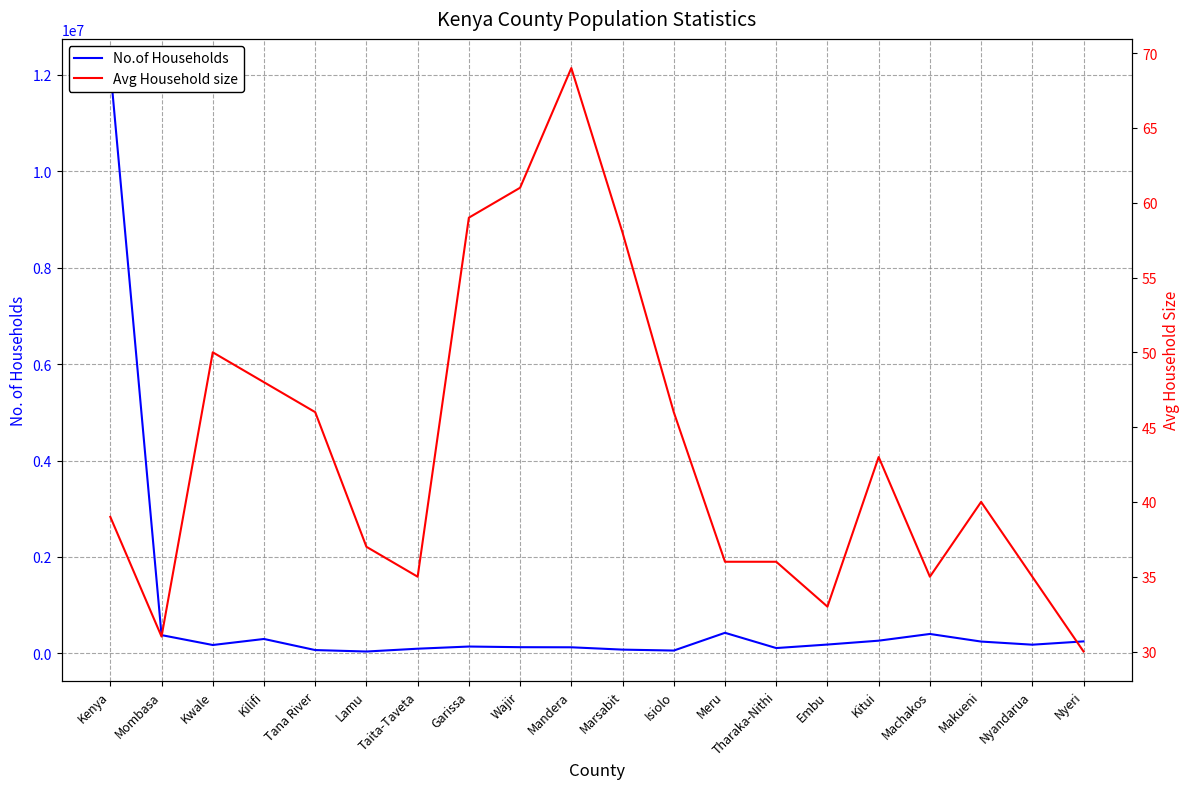

True or false: Avg Household size has more than 2 interior local peaks.

True